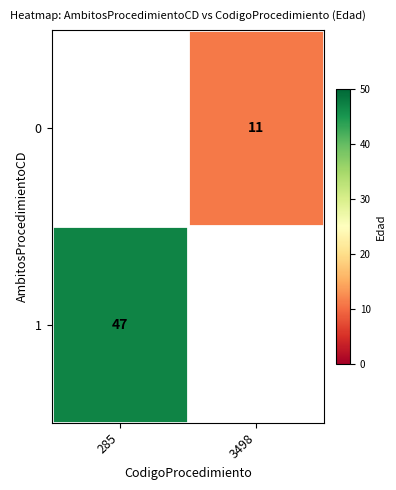

The value of 1 at 285 is 47. True or false?

True